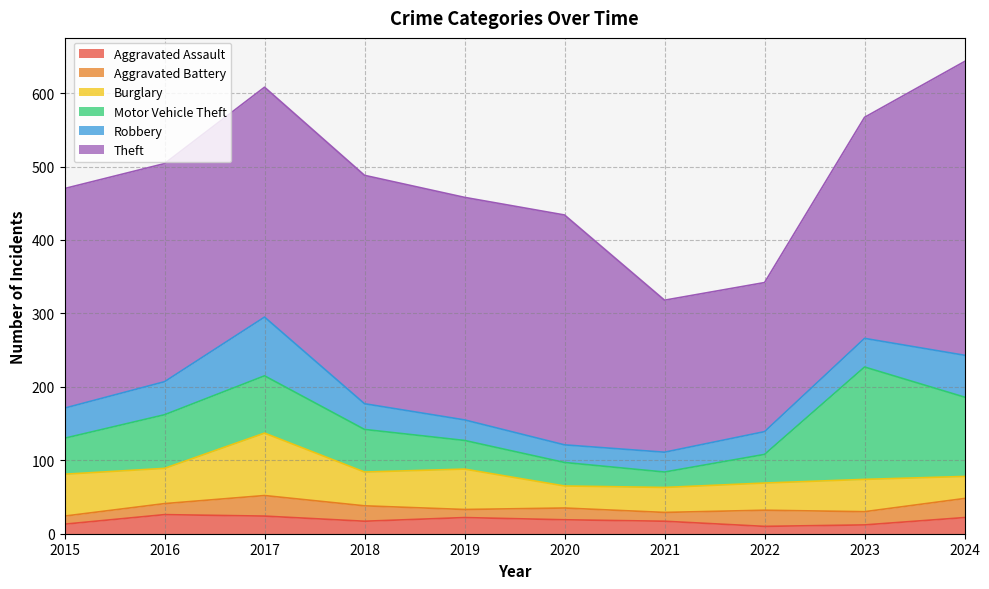

Which series has the largest range (max minus min)?

Theft